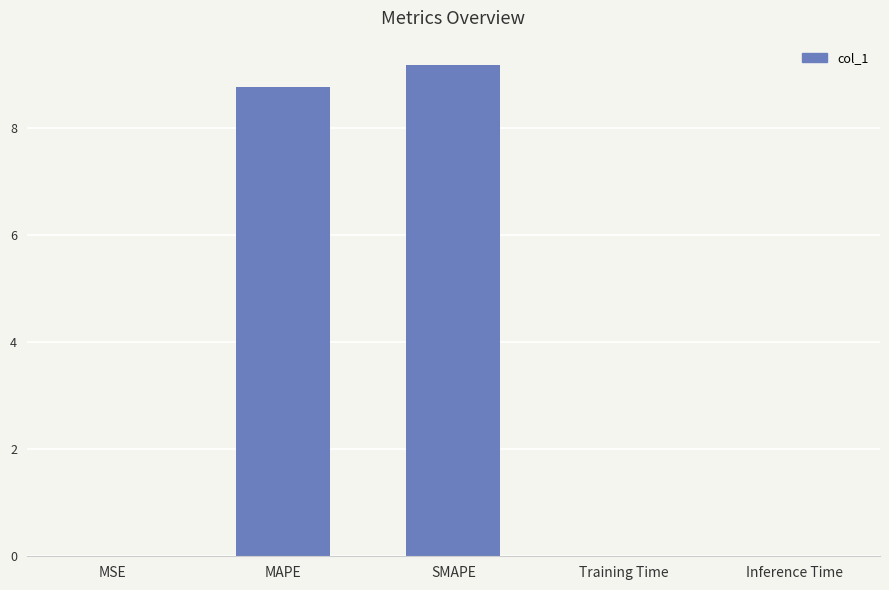

Is it true that the value at SMAPE is 9.2?

True